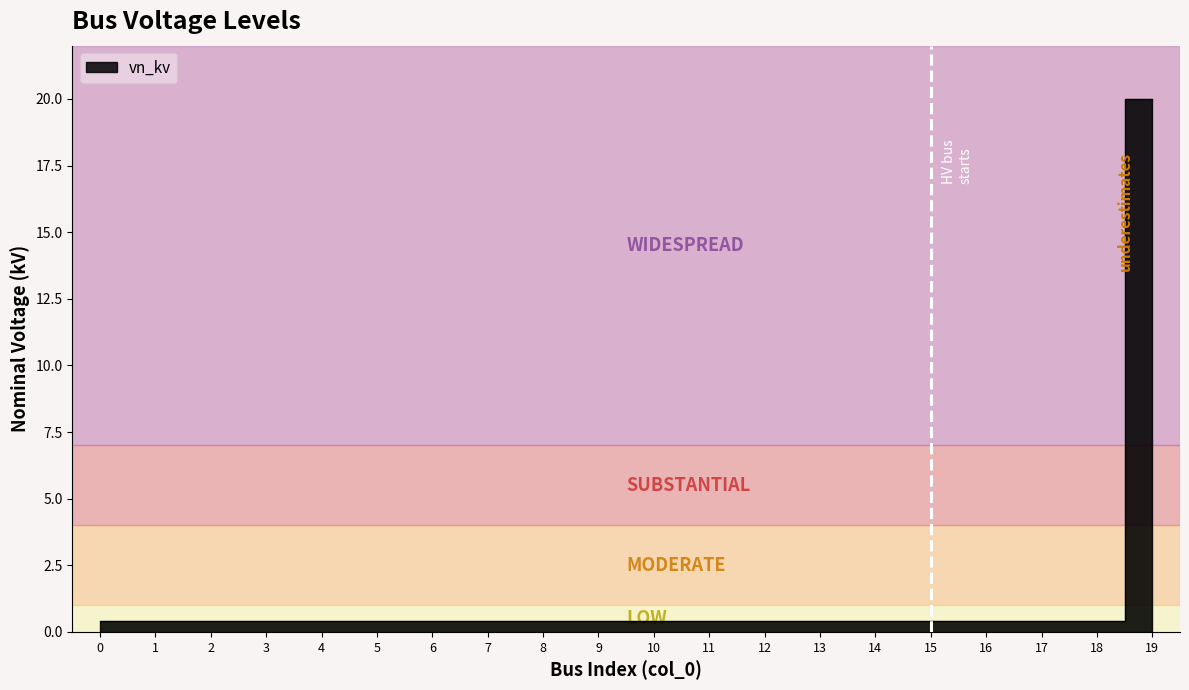

Is it true that the value at 5 is 0.4?

True